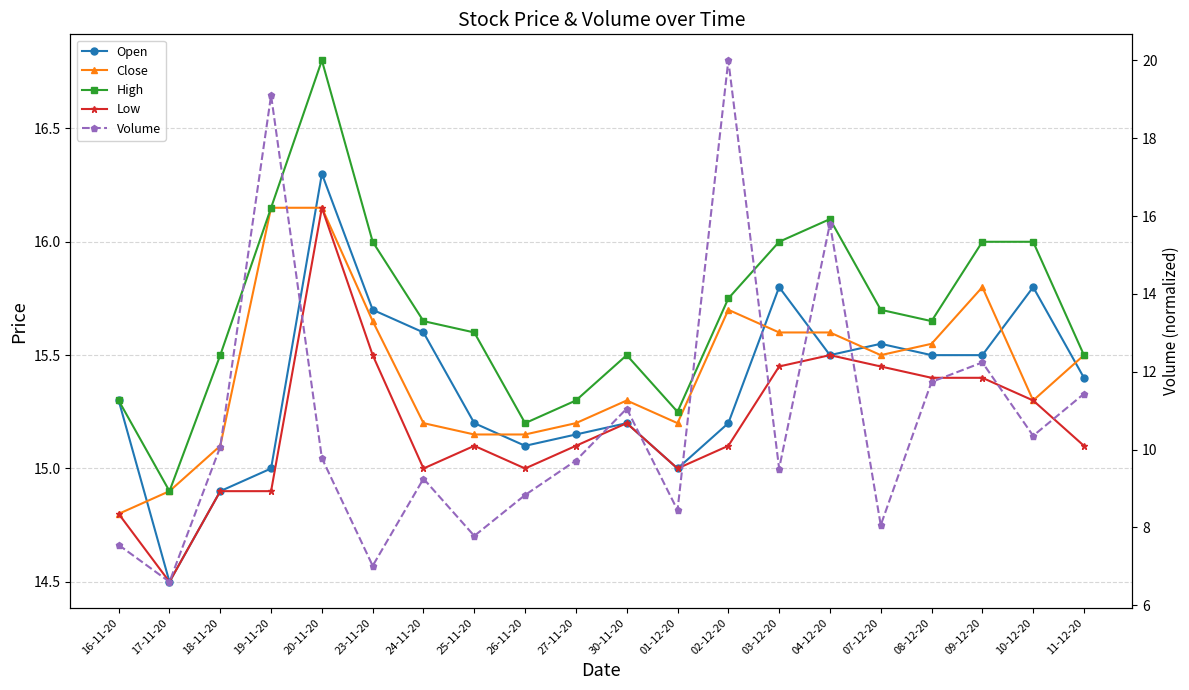

True or false: Close and High cross at least once.

False